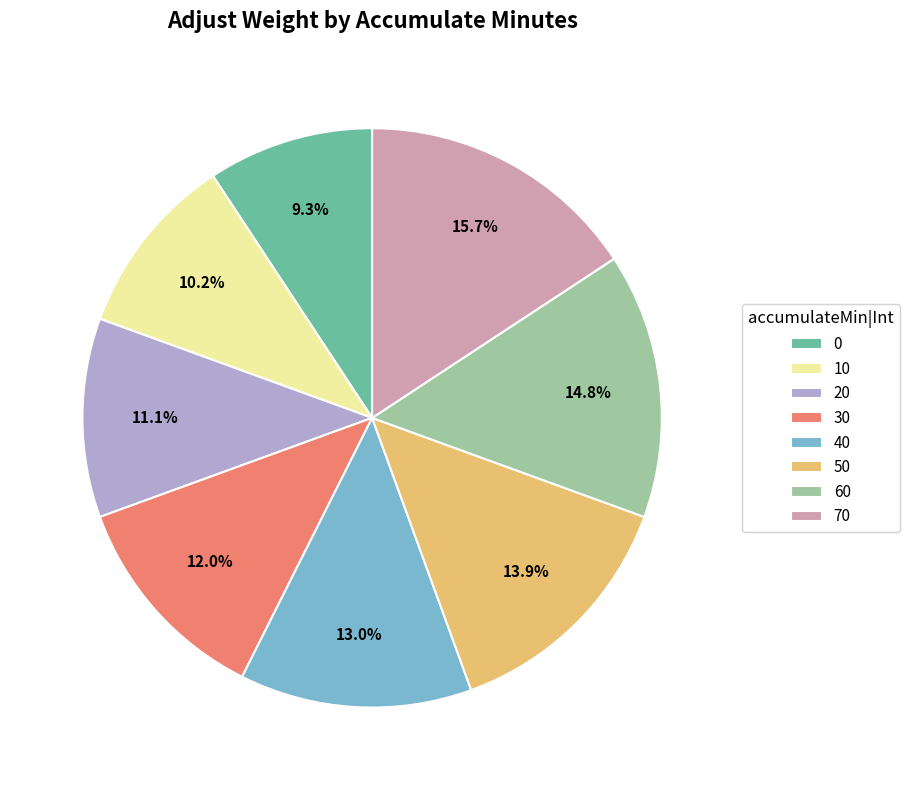

What is the largest slice in the pie chart?

70